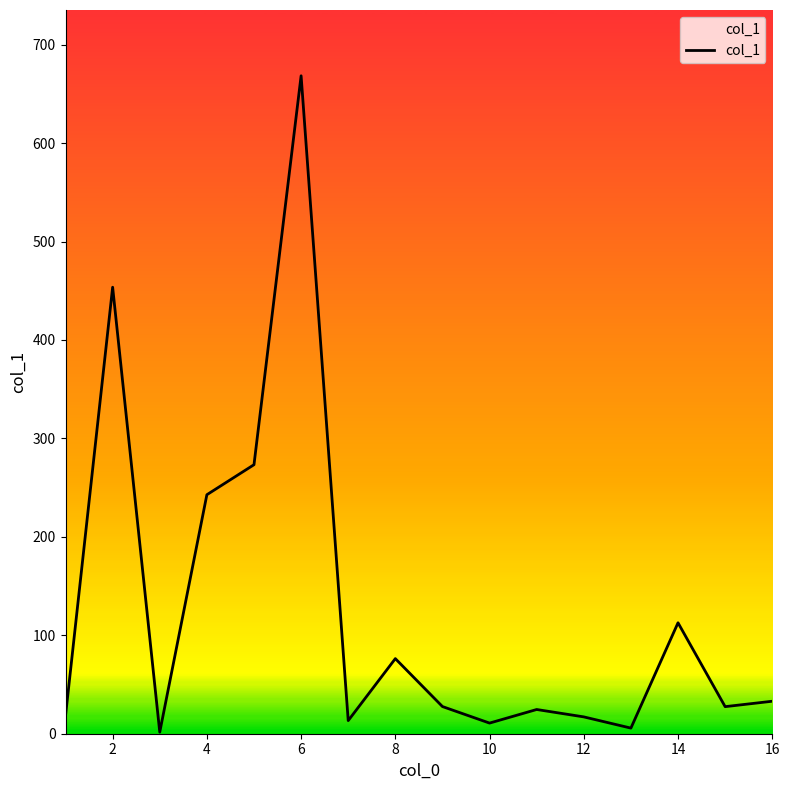

What is the difference between the maximum and minimum values?

666.8